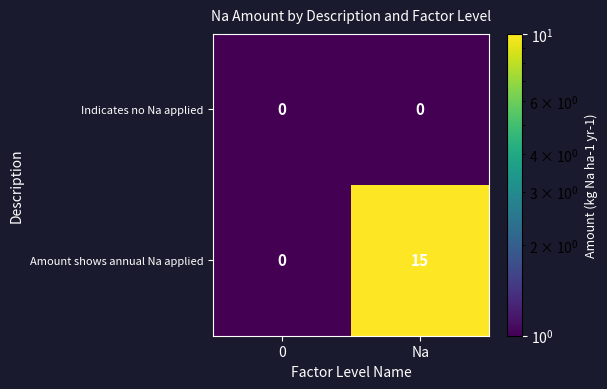

Reading left to right, list all the values displayed in this chart.

Indicates no Na applied: 0	0
Amount shows annual Na applied: 0	15